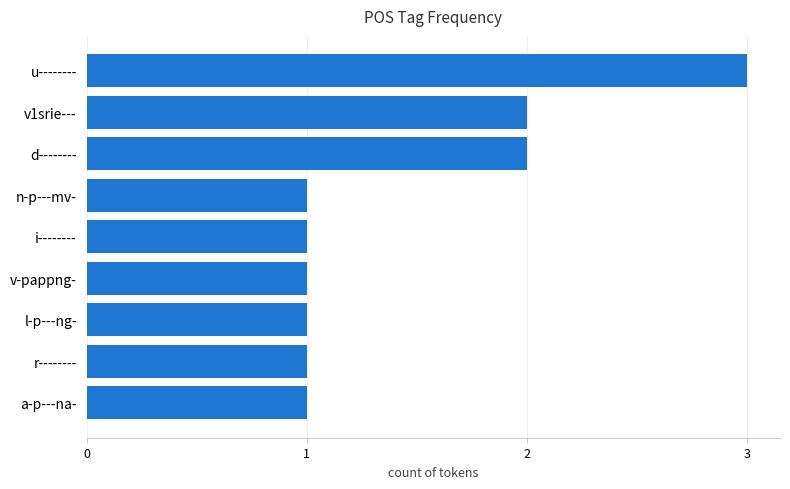

True or false: the data shows 2 at d--------.

True